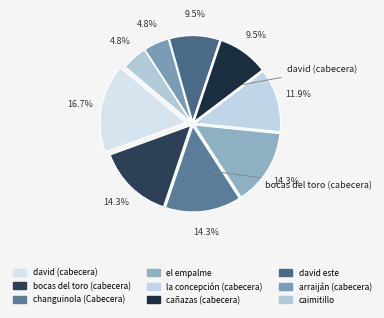

Combined, do bocas del toro (cabecera) and arraiján (cabecera) account for over 50%?

No